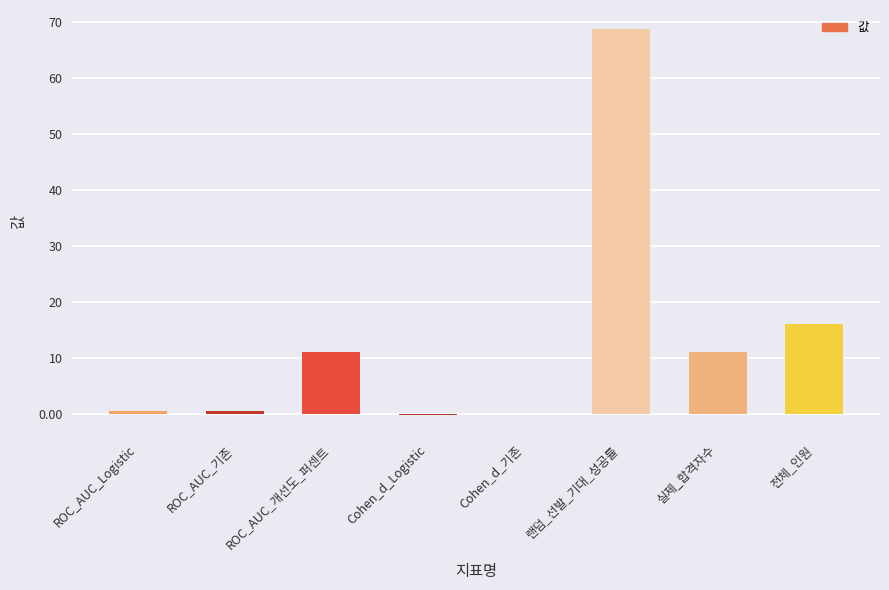

What value does the data have at 실제_합격자수?

11.0